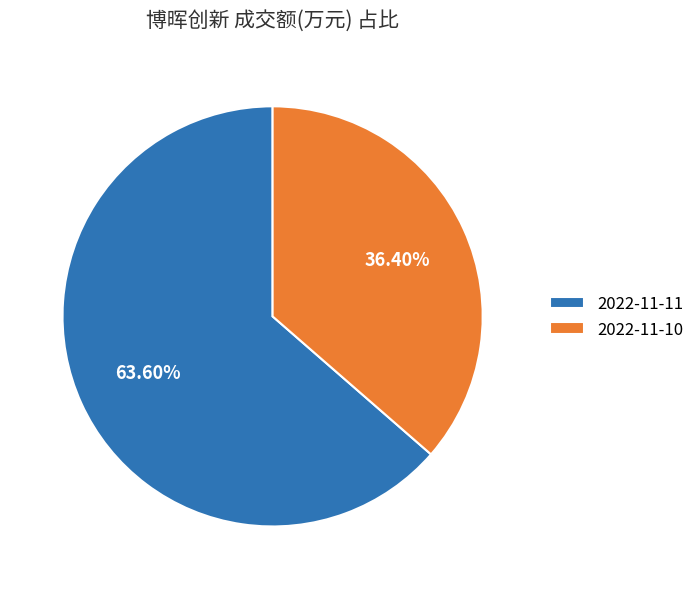

Does 2022-11-11 account for over 50% of the chart?

Yes